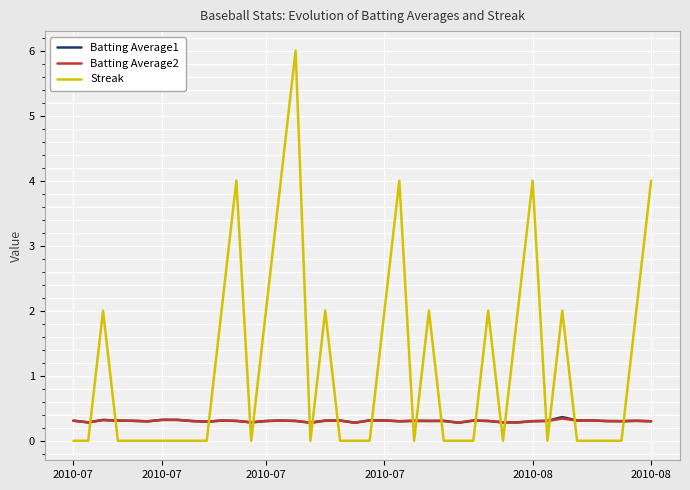

True or false: Streak and Batting Average2 intersect in this chart.

True